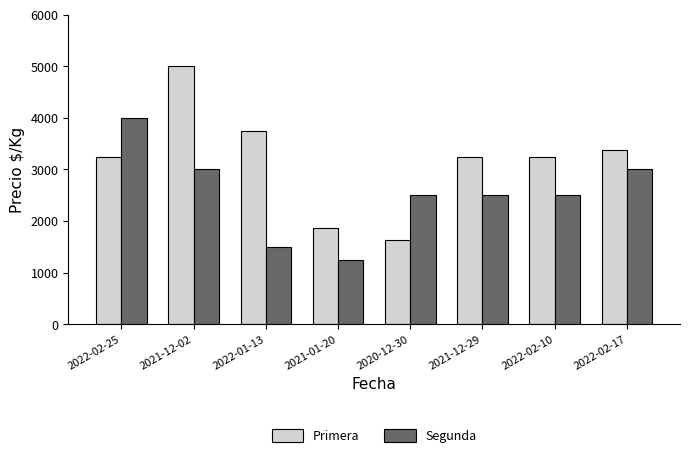

What is the sum of the Primera values at 2022-01-13 and 2022-02-10?

7000